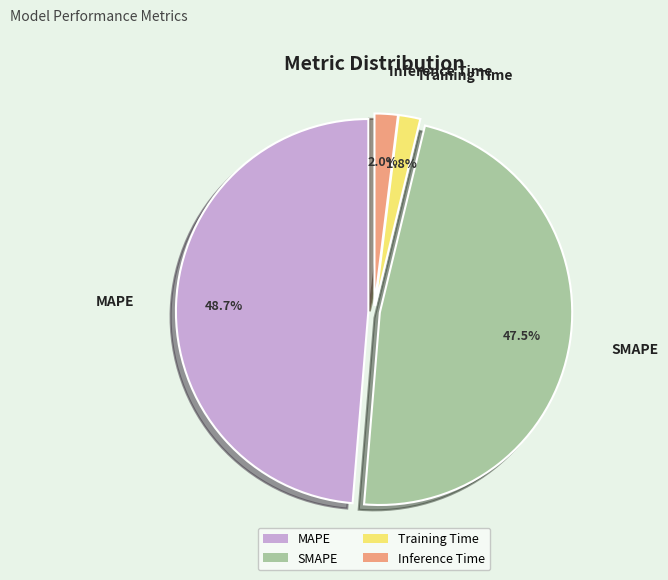

What percentage is the Inference Time slice, to the nearest percent?

2%